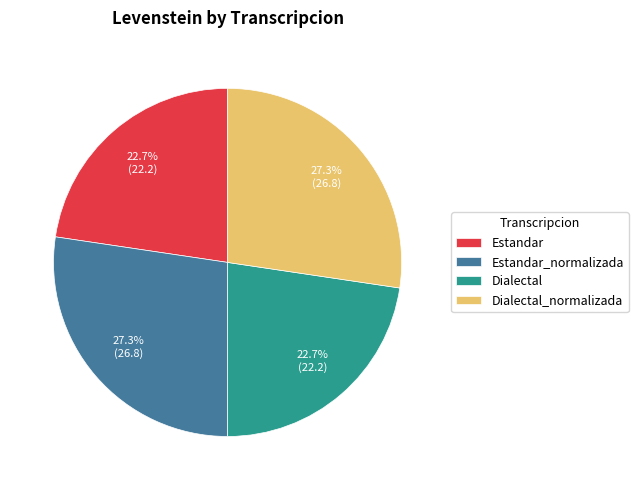

How many segments does this pie chart have?

4